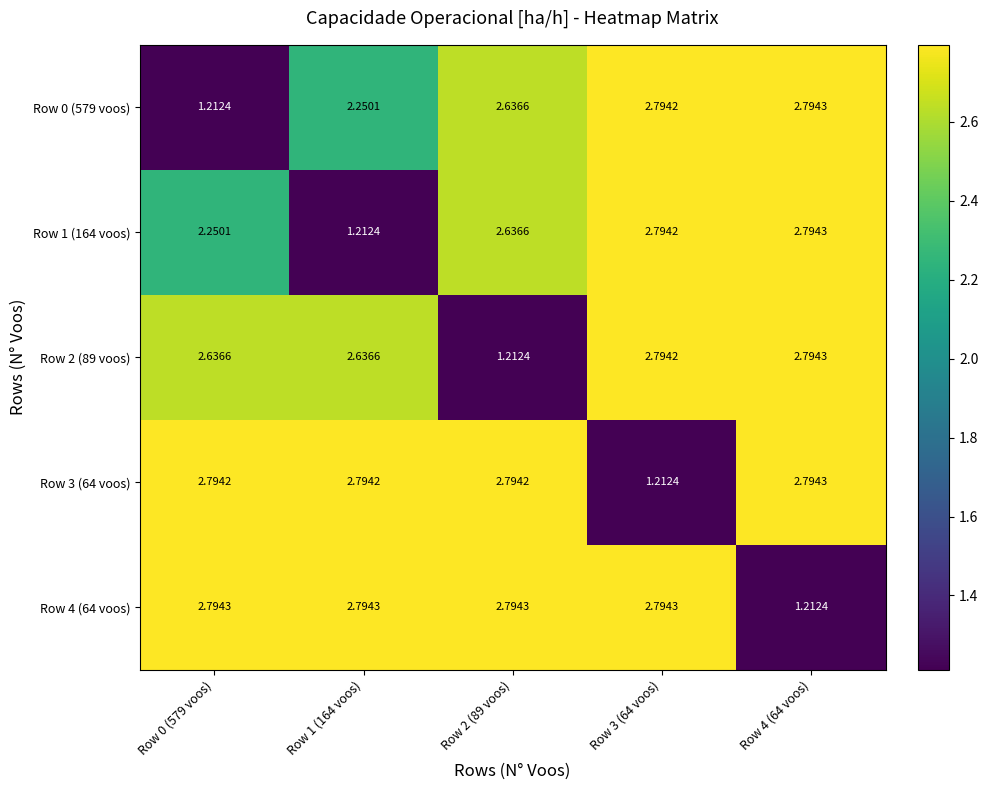

How many categories are shown in the chart?

5